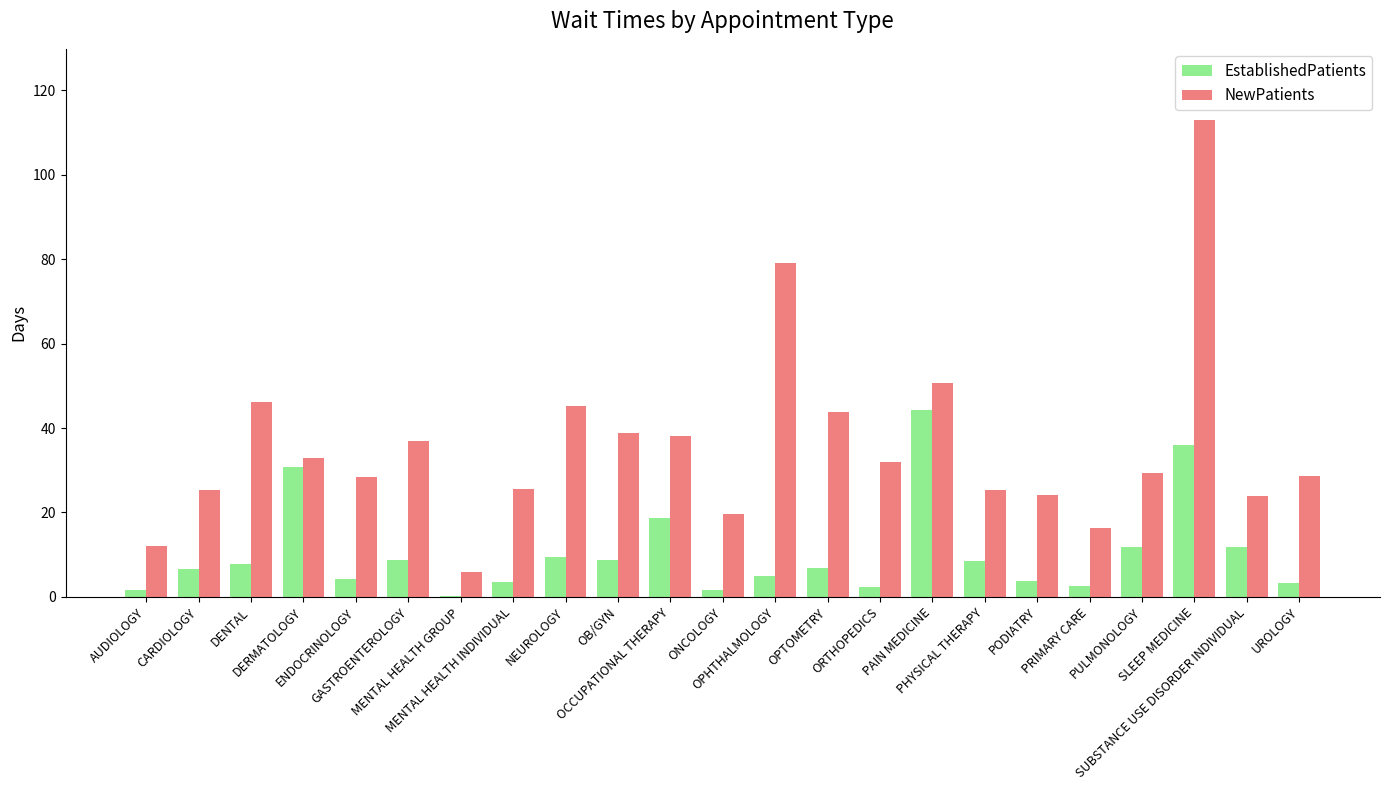

What is the spread (max minus min) of values at ENDOCRINOLOGY?

24.3